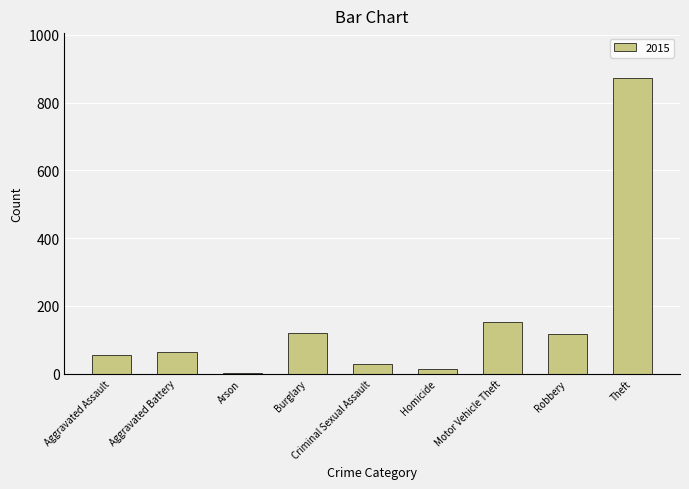

What is the change in value from Motor Vehicle Theft to Robbery?

-35